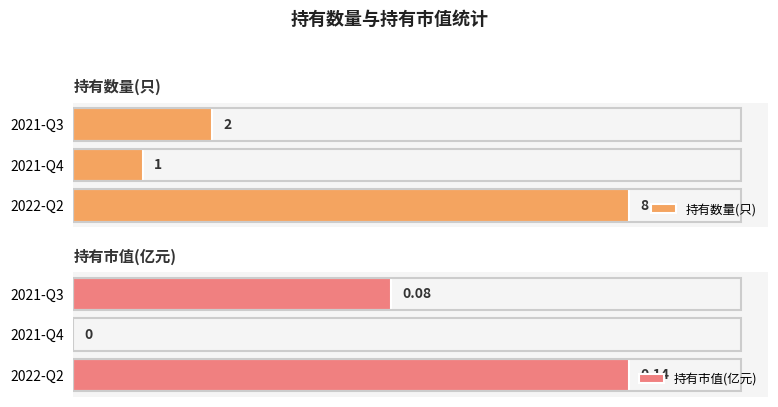

Reading left to right, transcribe all the data shown in this chart.

持有数量(只): 8.0	1.0	2.0
持有市值(亿元): 0.1	0.0	0.1